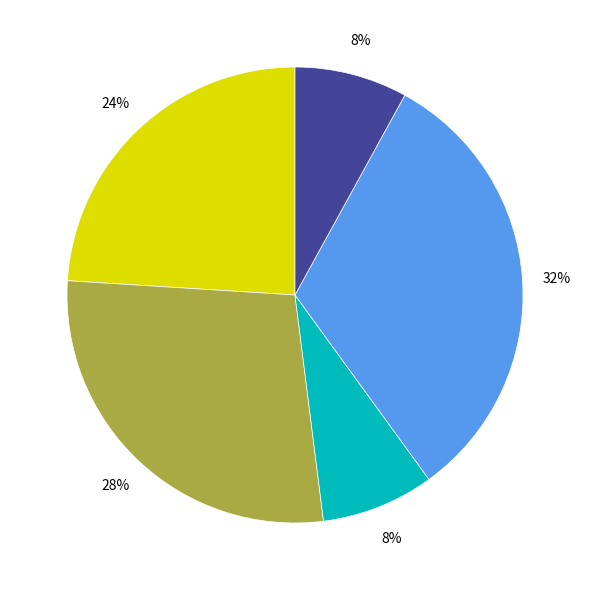

Does any single category account for the majority?

No